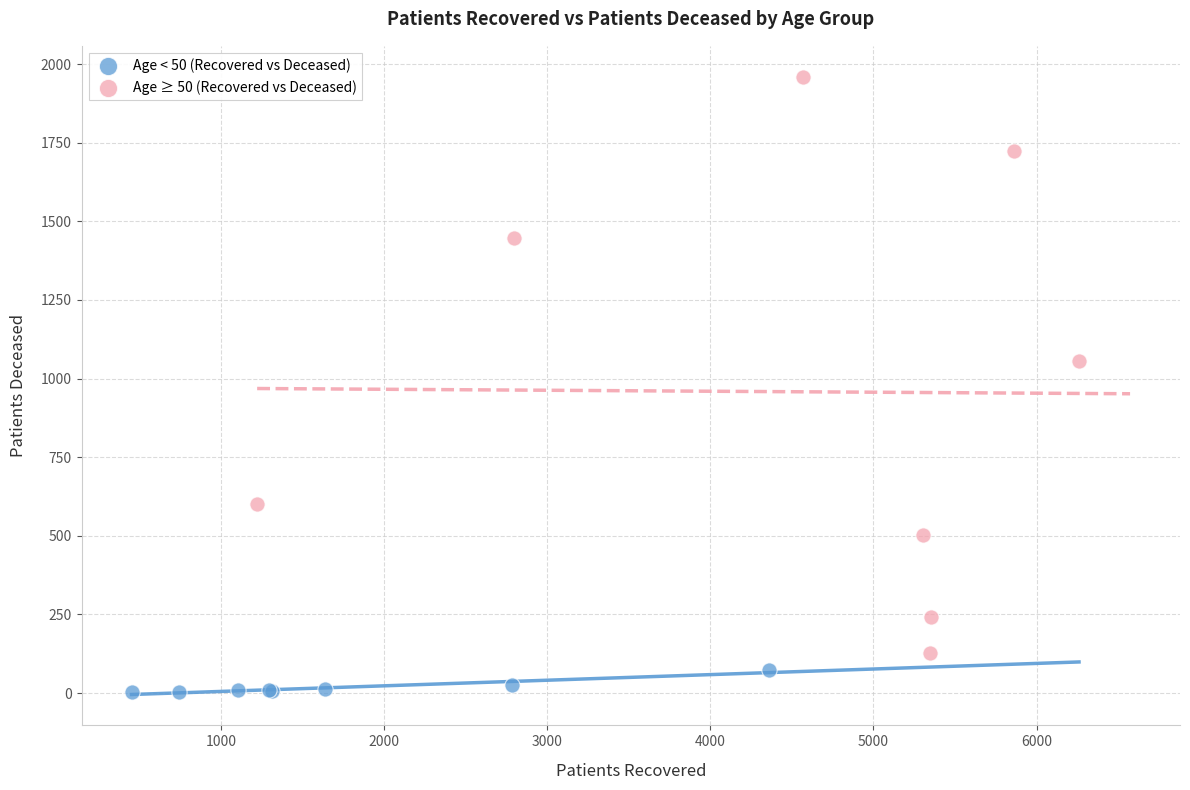

Which series has the widest spread of Y values?

Age ≥ 50 (Recovered vs Deceased)